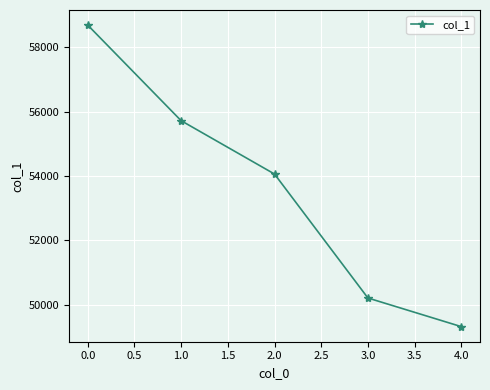

Reading right to left, what are all the values shown in this chart?

4.0=49322	3.0=50212	2.0=54063	1.0=55721	0.0=58691